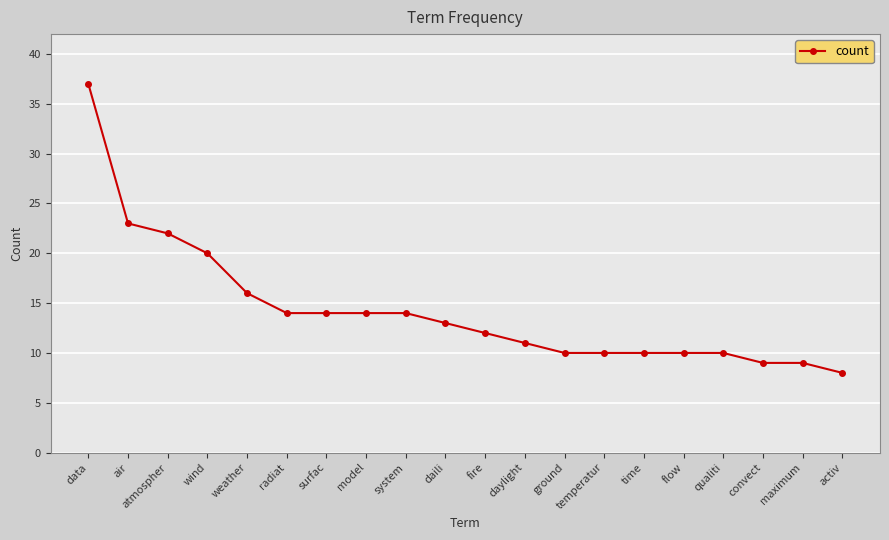

Which label corresponds to the largest value in the chart?

data